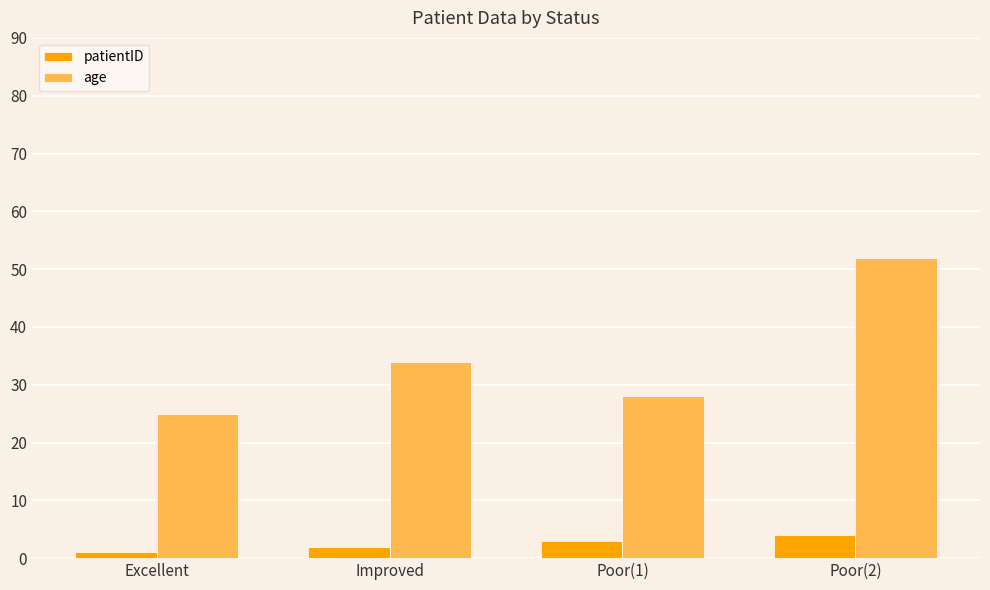

Reading right to left, transcribe all the data shown in this chart.

patientID: Poor(2)=4	Poor(1)=3	Improved=2	Excellent=1
age: Poor(2)=52	Poor(1)=28	Improved=34	Excellent=25